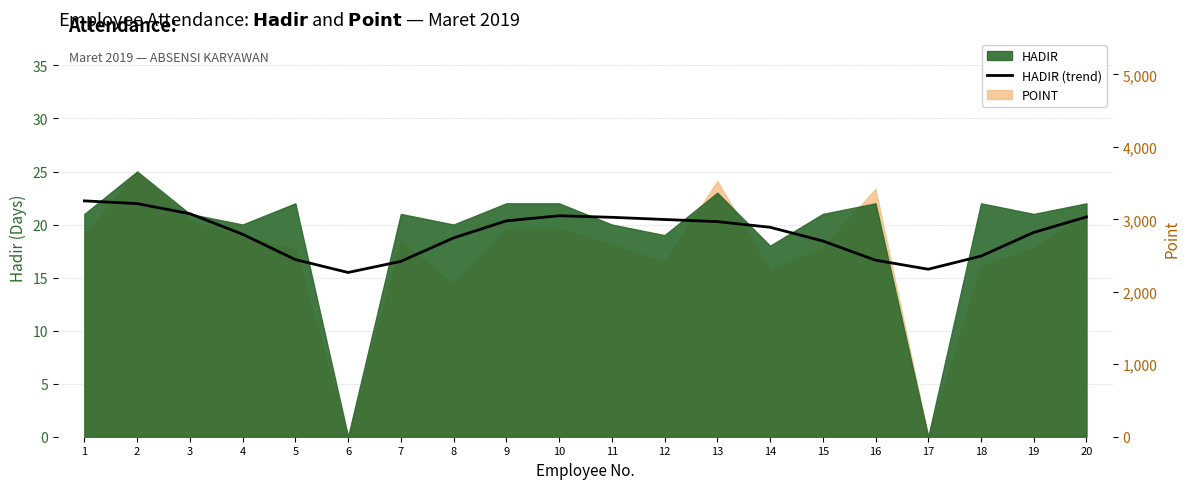

Which label corresponds to the smallest value in the chart?

6